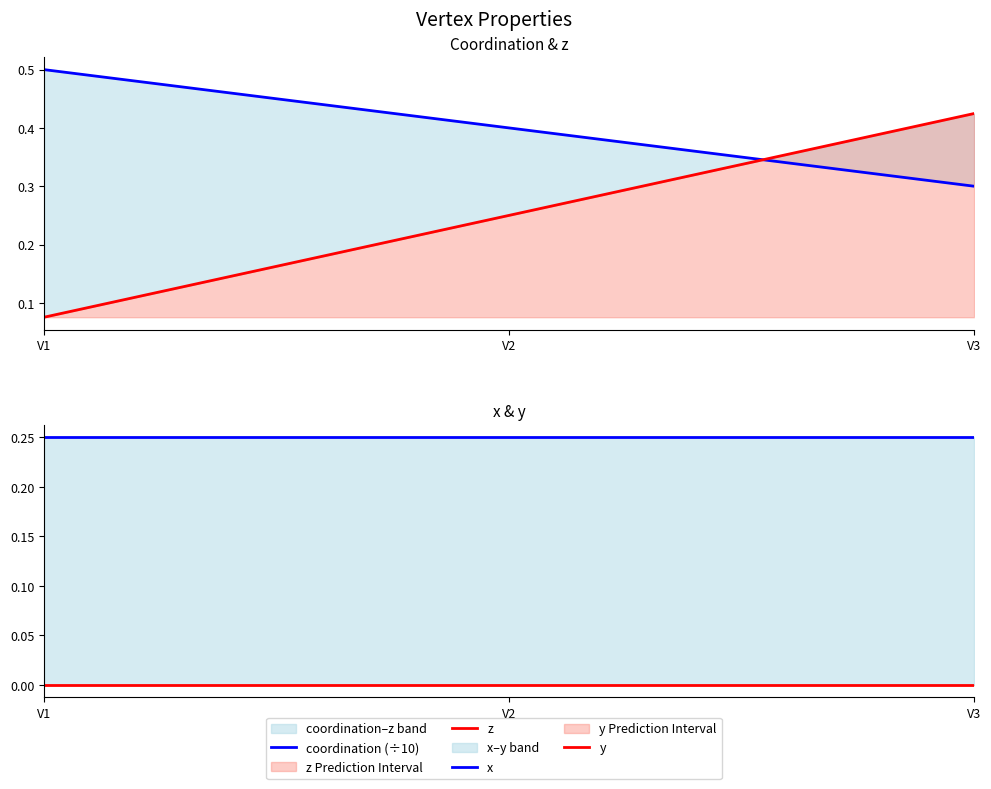

Reading right to left, what are all the values shown in this chart?

coordination (÷10): 0.3	0.4	0.5
z: 0.4	0.2	0.1
x: 0.2	0.2	0.2
y: 0.0	0.0	0.0